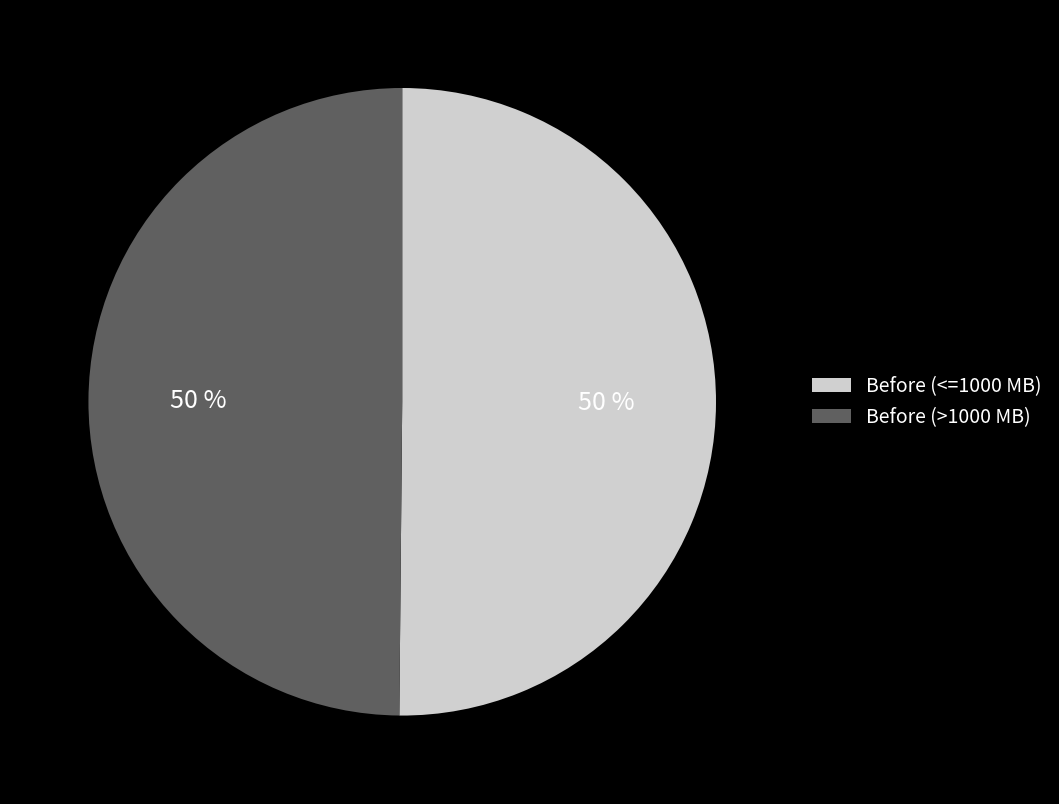

To the nearest percent, what portion does Before (>1000 MB) represent?

50%